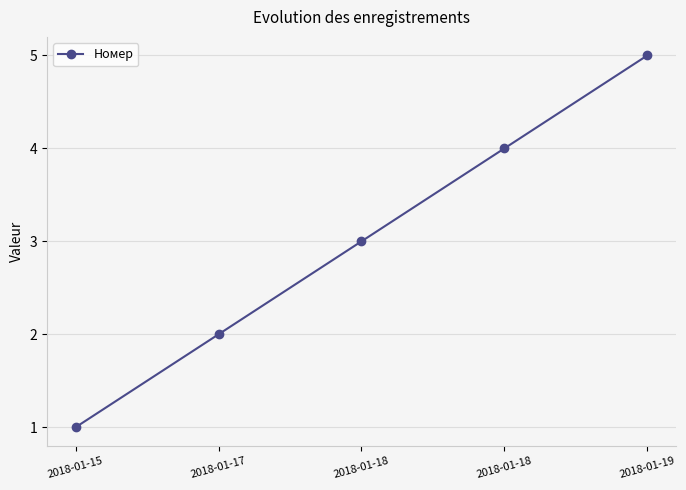

What is the ratio of the value at 2018-01-19 to the value at 2018-01-17?

2.5